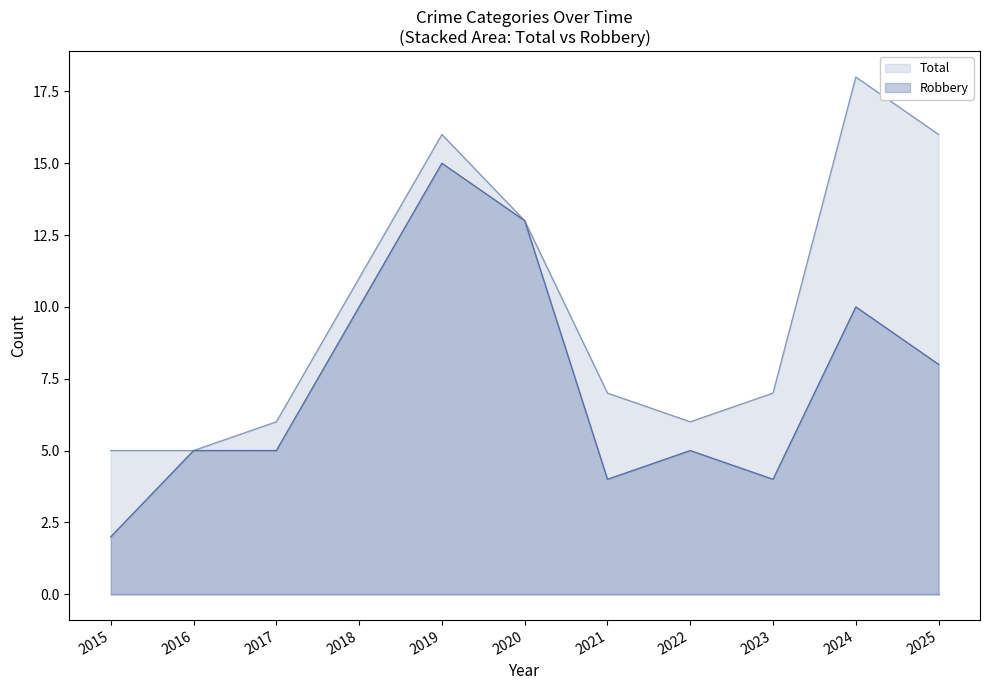

Rank the series by their average value, from lowest to highest.

Robbery, Total